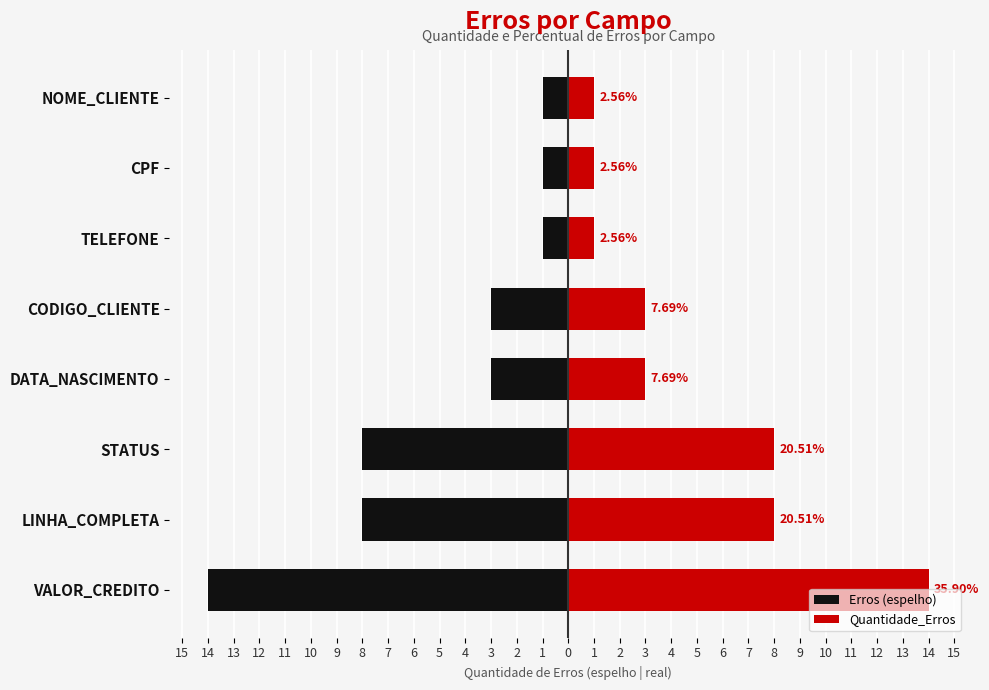

Between STATUS and CODIGO_CLIENTE, which series saw the biggest shift?

Erros (espelho)